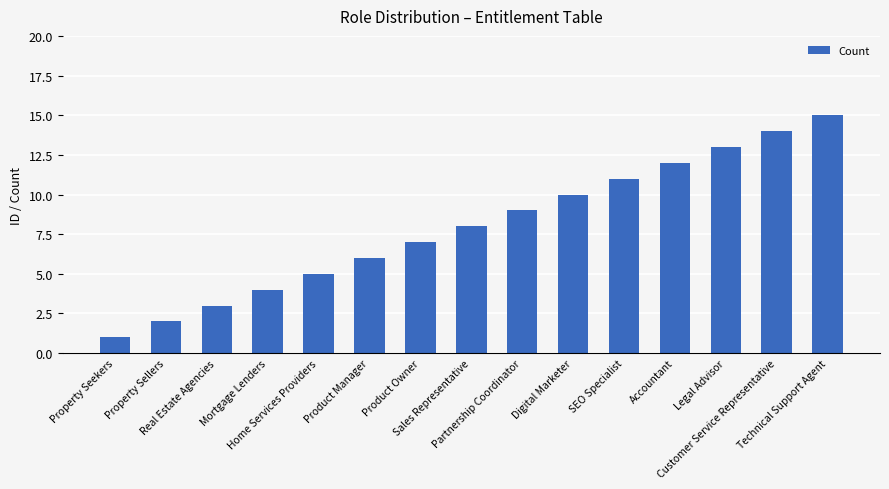

What is the ratio of the value at Product Manager to the value at Partnership Coordinator?

0.7